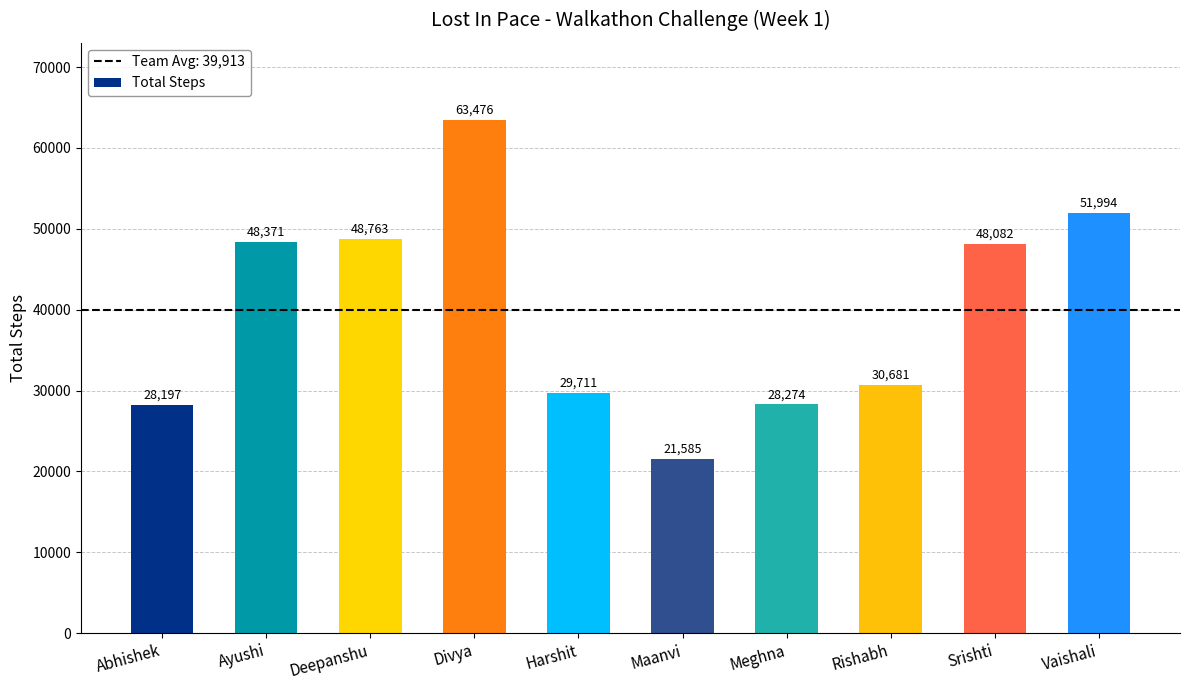

How many distinct data groups are displayed?

1